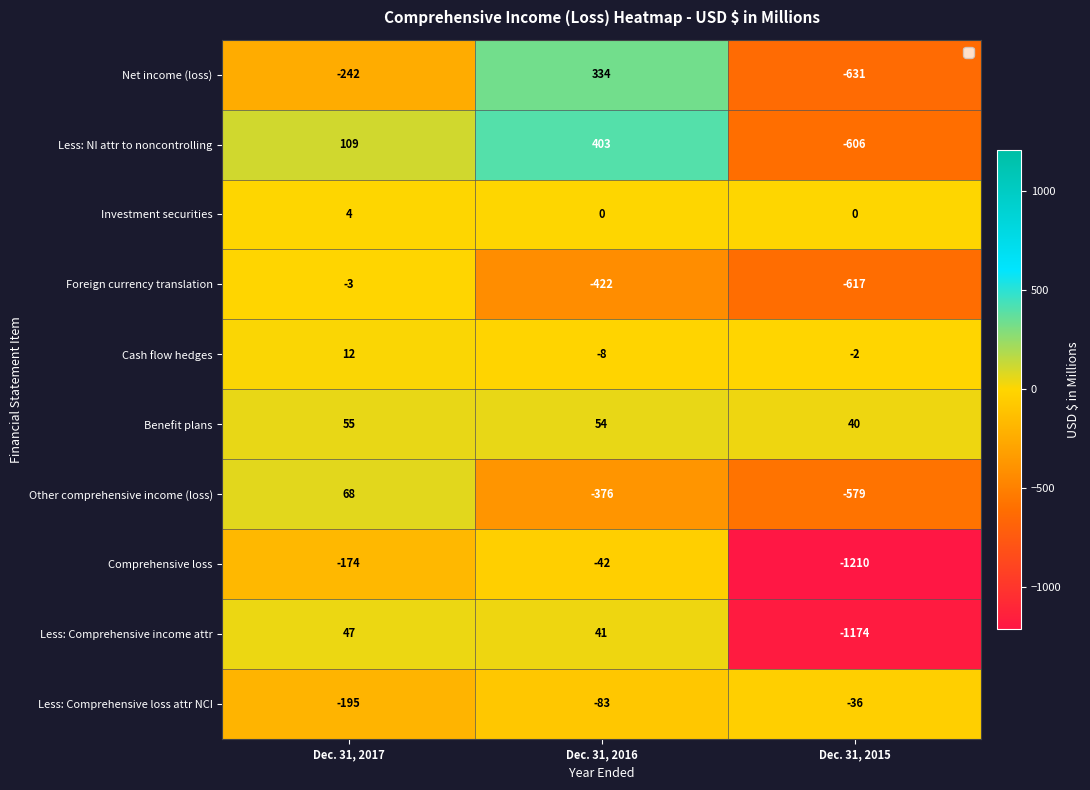

What is the maximum value shown in the chart?

403